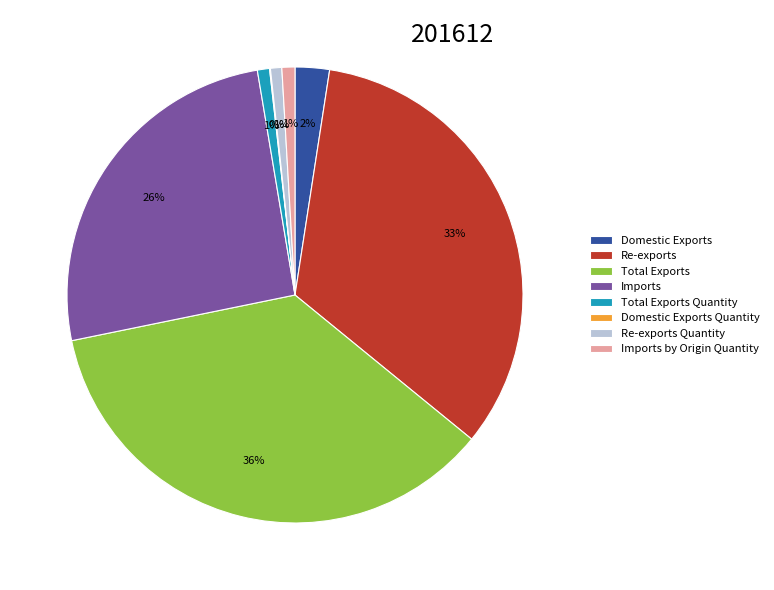

Combined, do Imports and Domestic Exports account for over 50%?

No